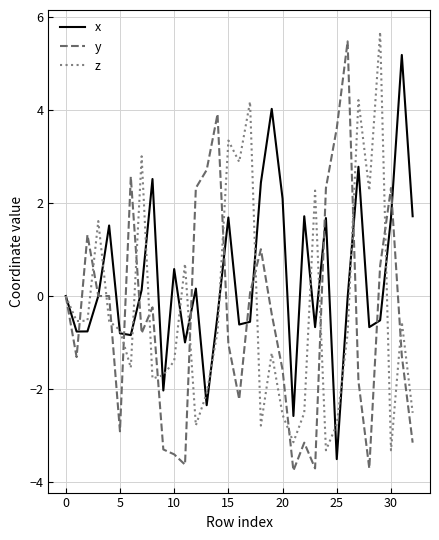

What is the minimum value for y?

-3.8